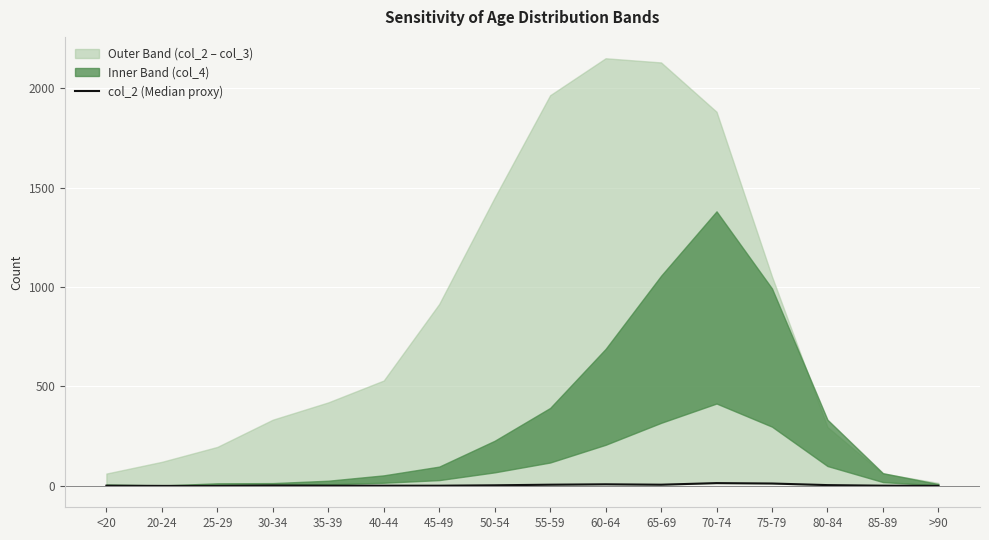

List the labels in order of value, largest first.

70-74, 75-79, 60-64, 55-59, 65-69, 80-84, 50-54, 30-34, <20, 35-39, 40-44, 45-49, 85-89, 20-24, 25-29, >90